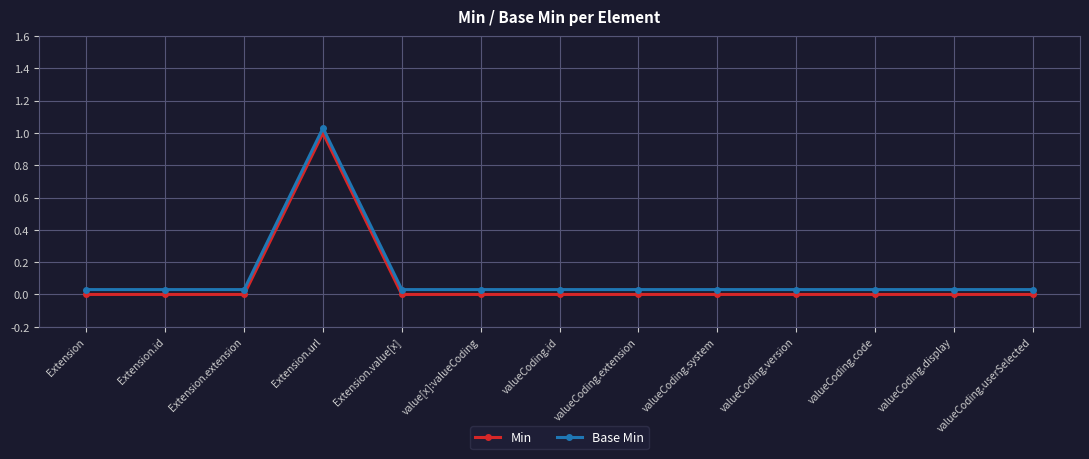

True or false: Min and Base Min cross at least once.

False